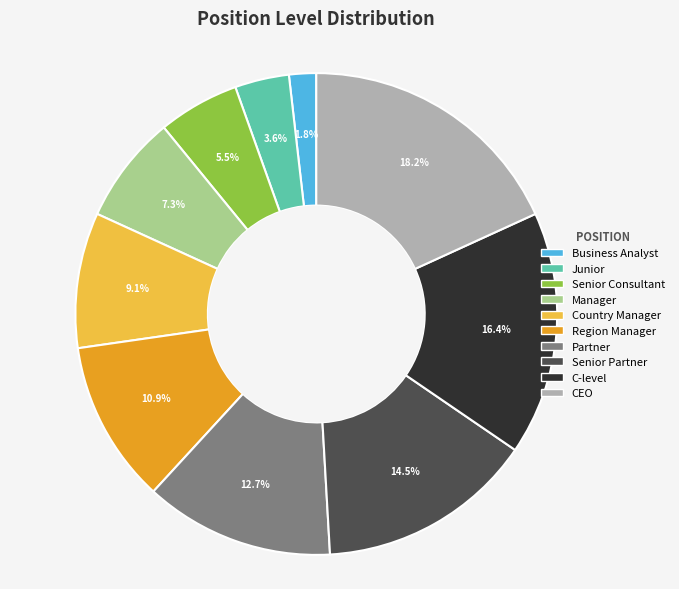

How many slices are in this pie chart?

10